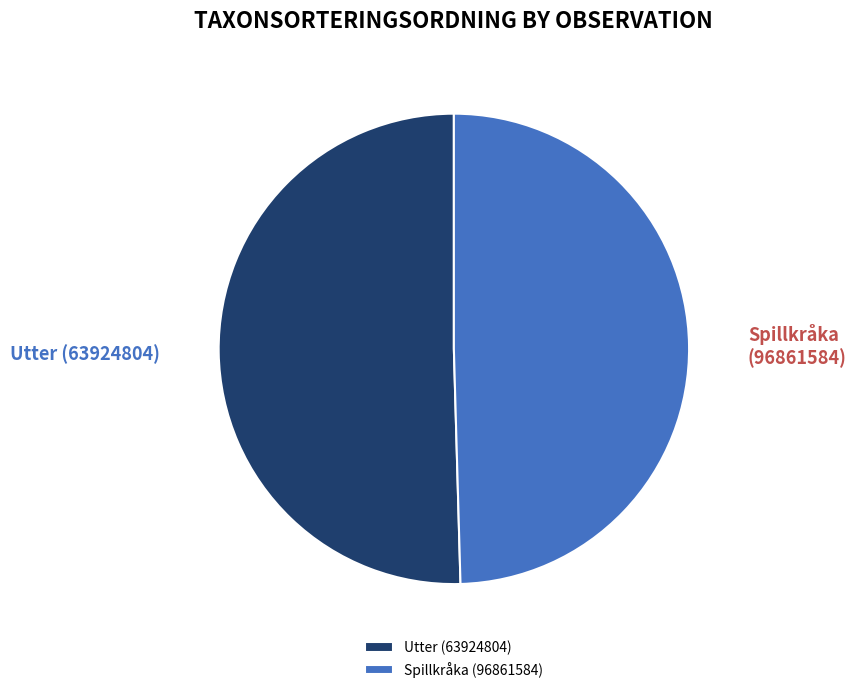

Count the number of slices in the pie.

2